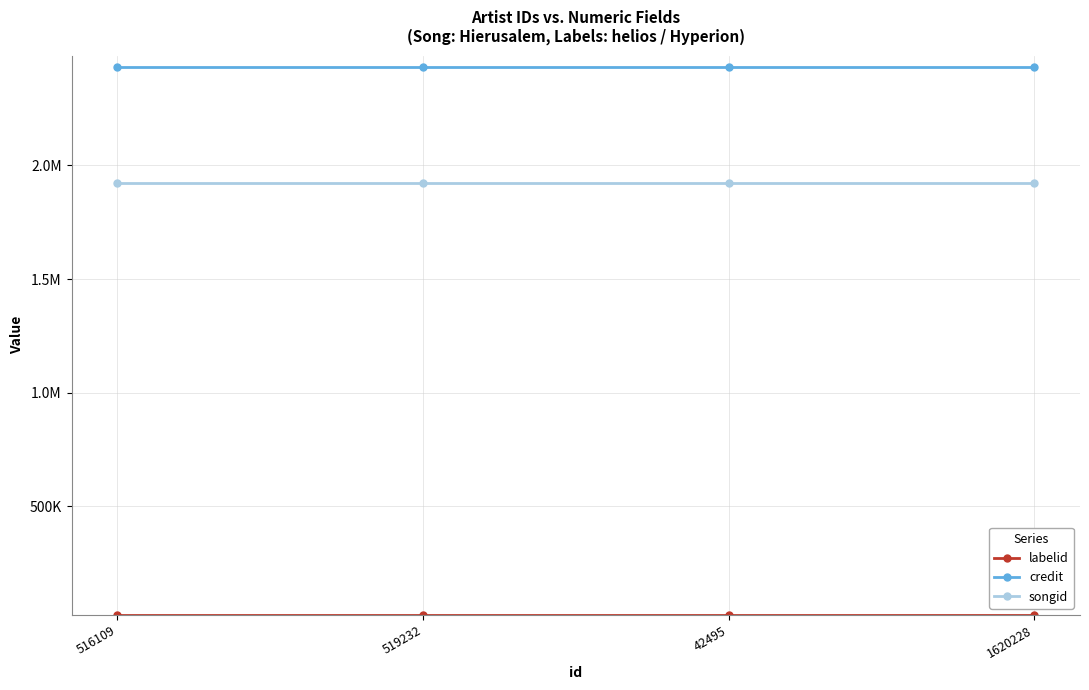

Is this an area chart (filled region under the line)?

No